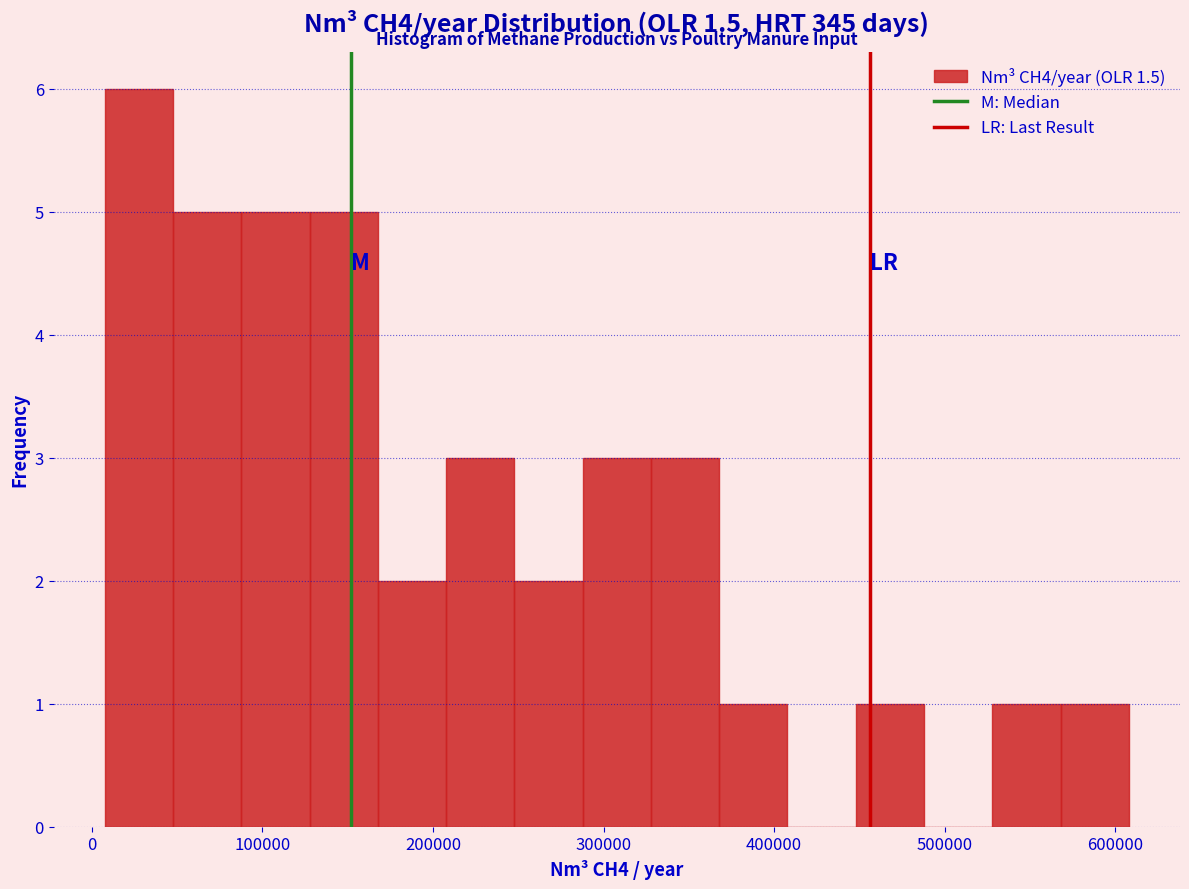

How tall is the bar that spans 90000 to 130000 on the x-axis? Neither the bar edges nor the heights are printed on the chart, so give them approximately, as read against the axes.

5